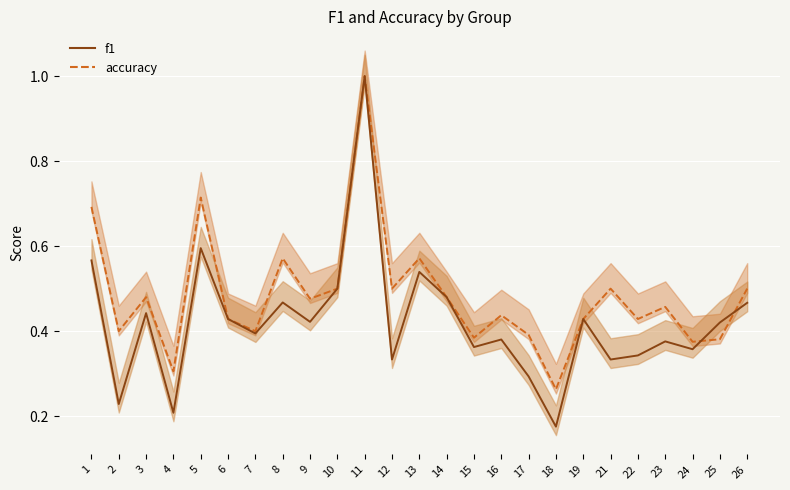

List the series in order of their overall mean, lowest first.

f1 (line), accuracy (line)